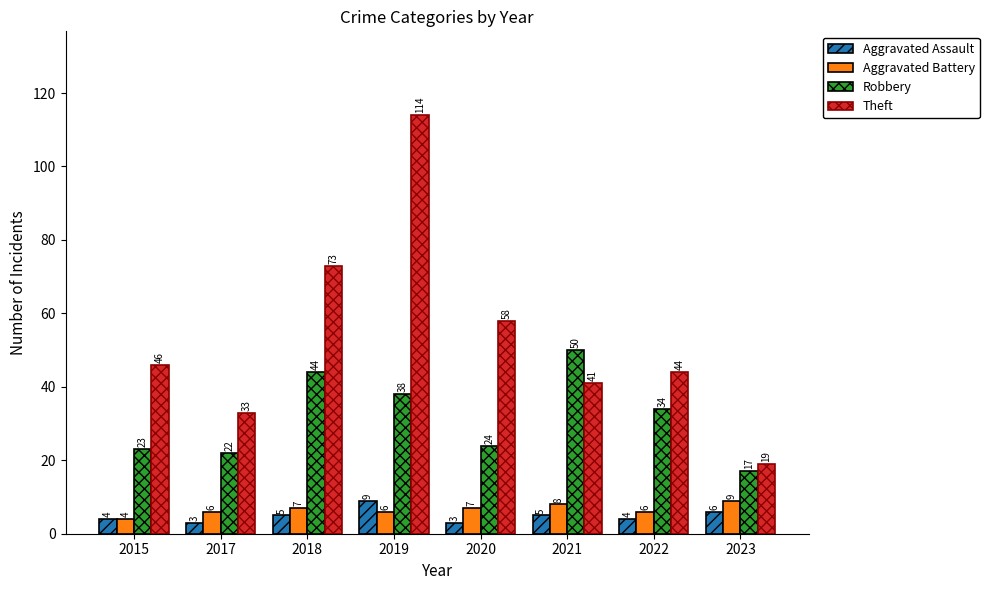

What is the difference between the maximum and minimum values in the Theft series?

95